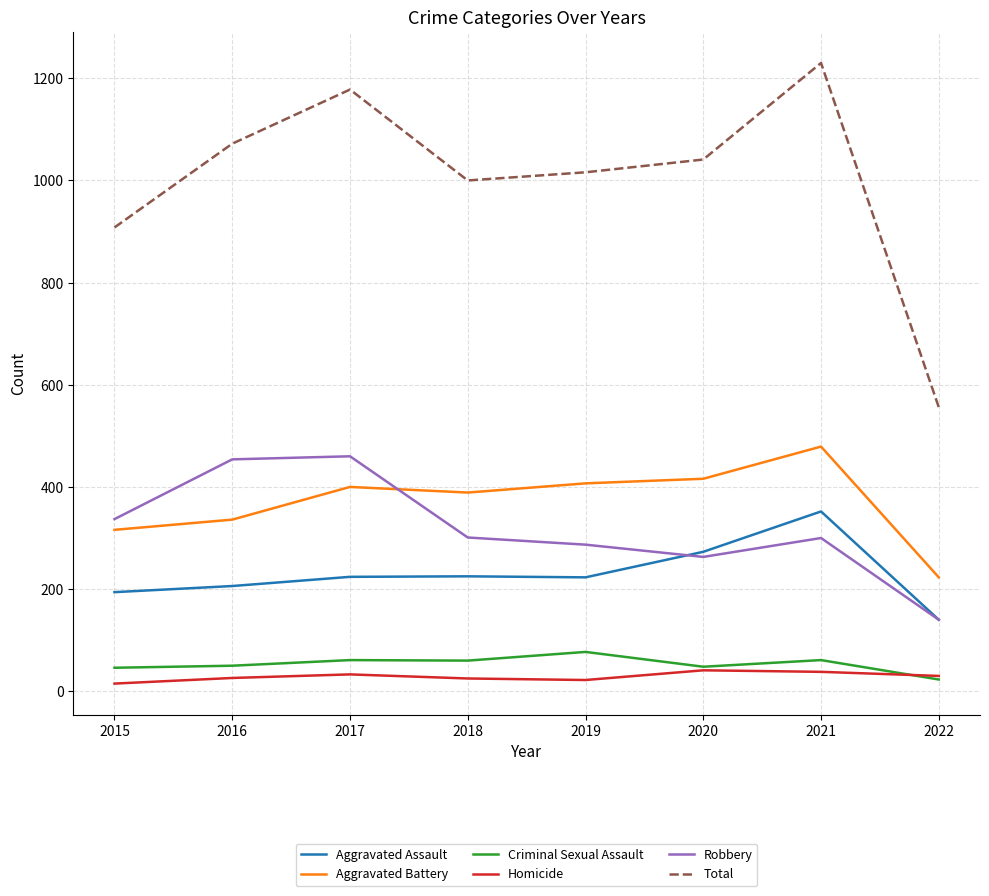

Is this an area chart (filled region under the line)?

No